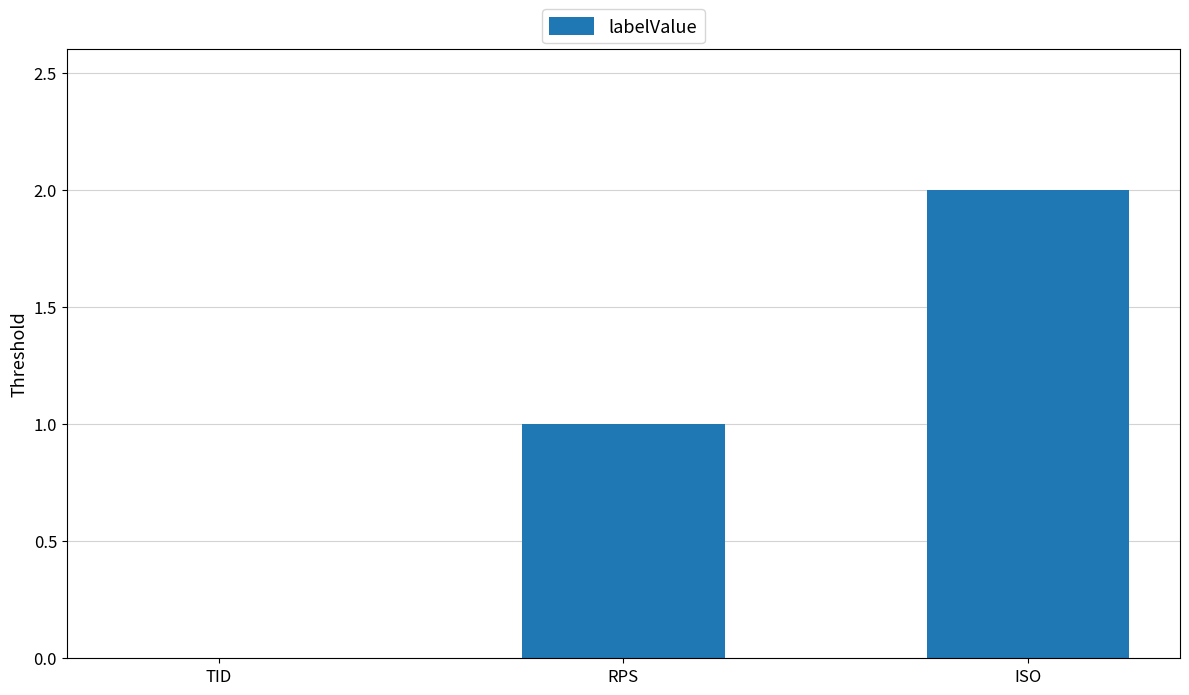

What is the change in value from RPS to ISO?

+1